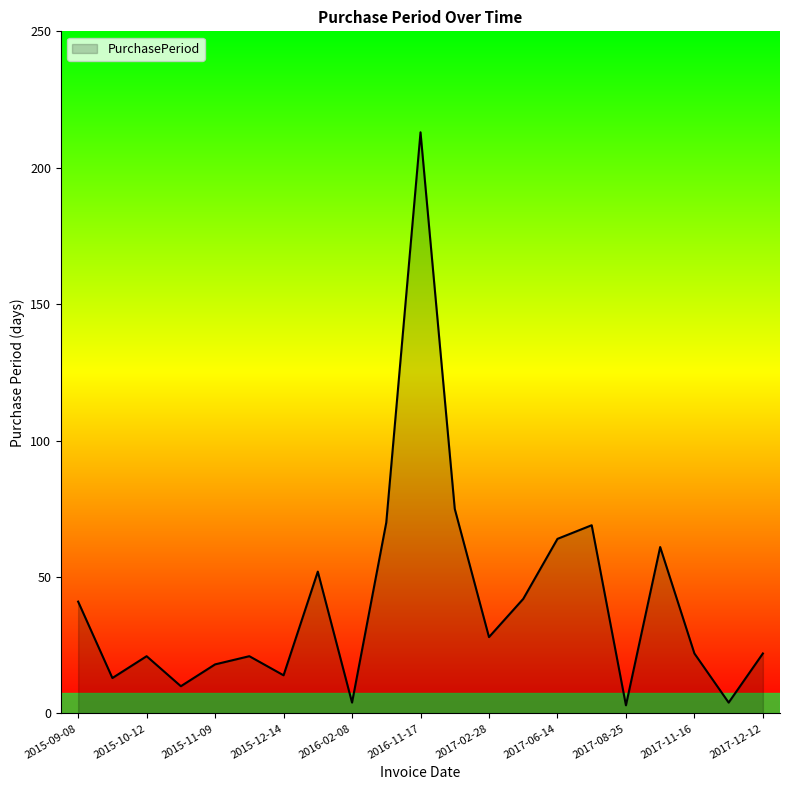

What is the maximum value shown in the chart?

213